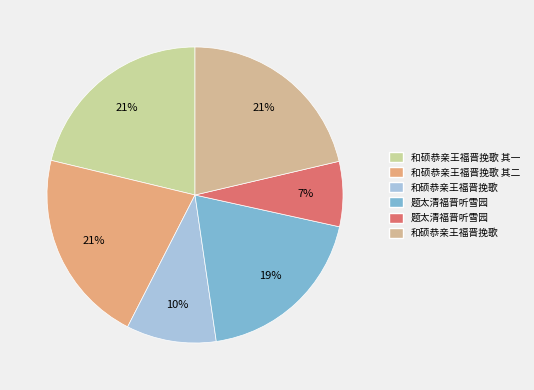

What is the smallest slice in the pie chart?

题太清福晋听雪园